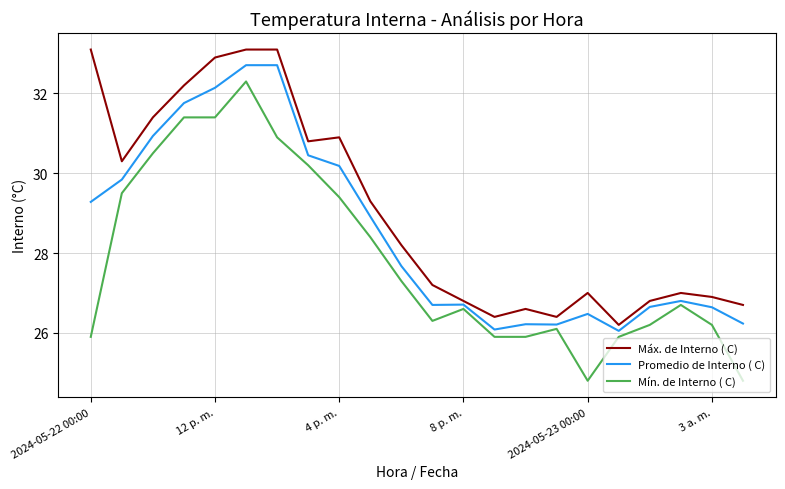

Rank the series by their average value, from highest to lowest.

Máx. de Interno ( C), Promedio de Interno ( C), Mín. de Interno ( C)